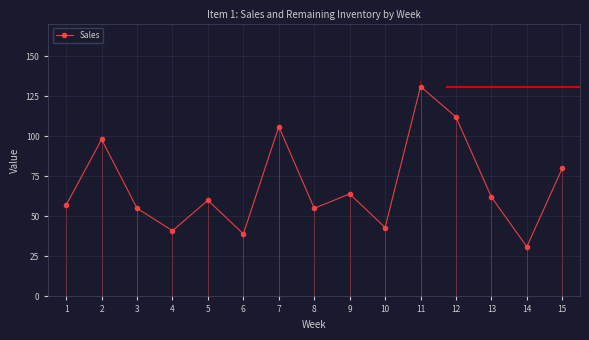

What is the change in value from 11 to 12?

-19